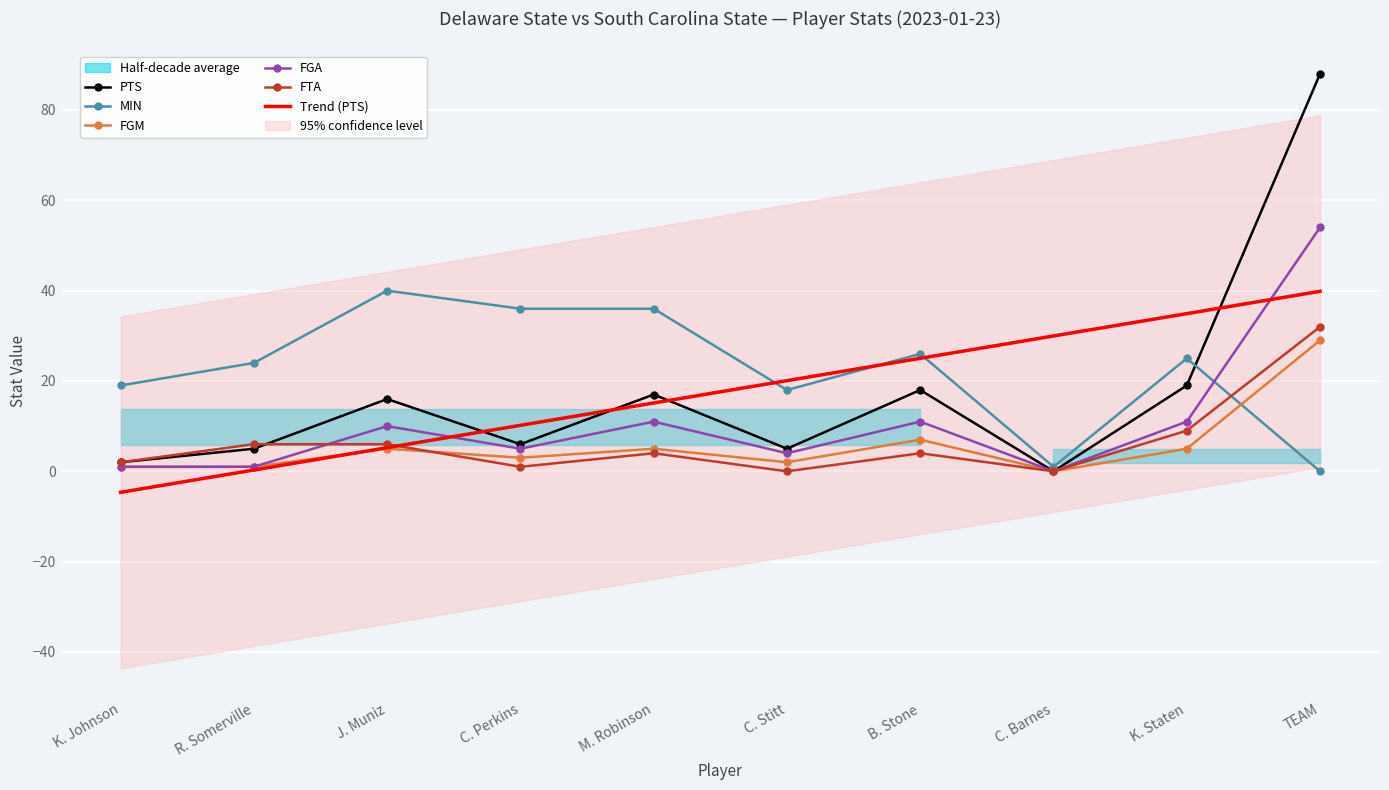

The FGA series shows 13.7 at J. Muniz. True or false?

False